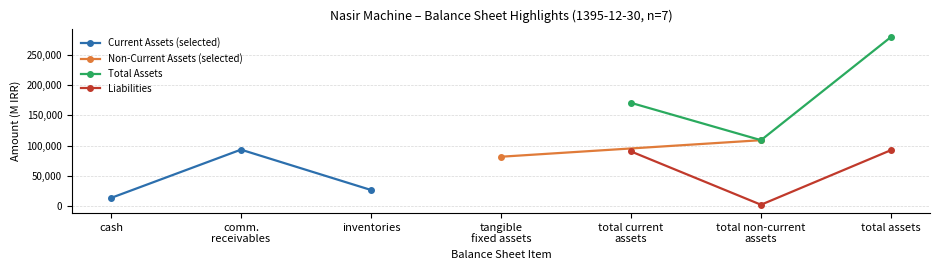

What is the minimum value for Total Assets?

108867